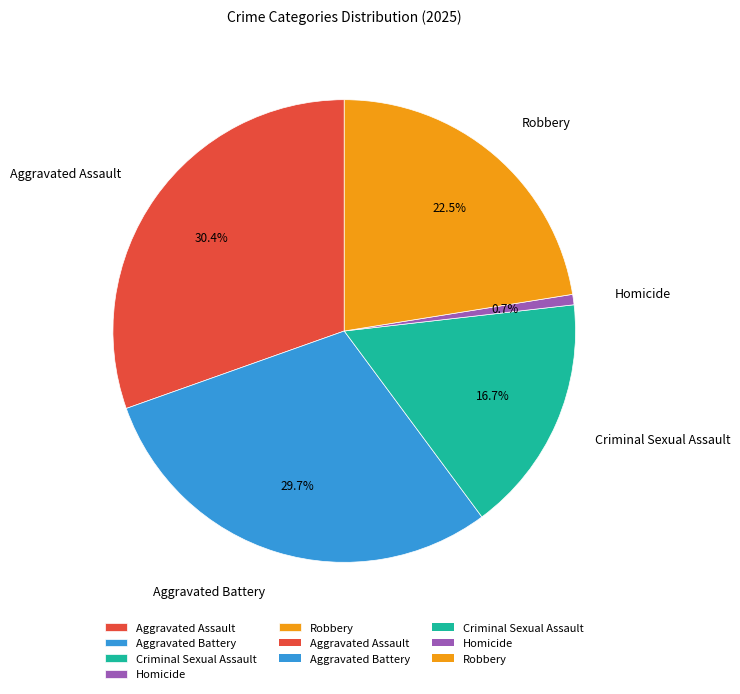

Rank the categories by value from lowest to highest.

Homicide, Criminal Sexual Assault, Robbery, Aggravated Battery, Aggravated Assault